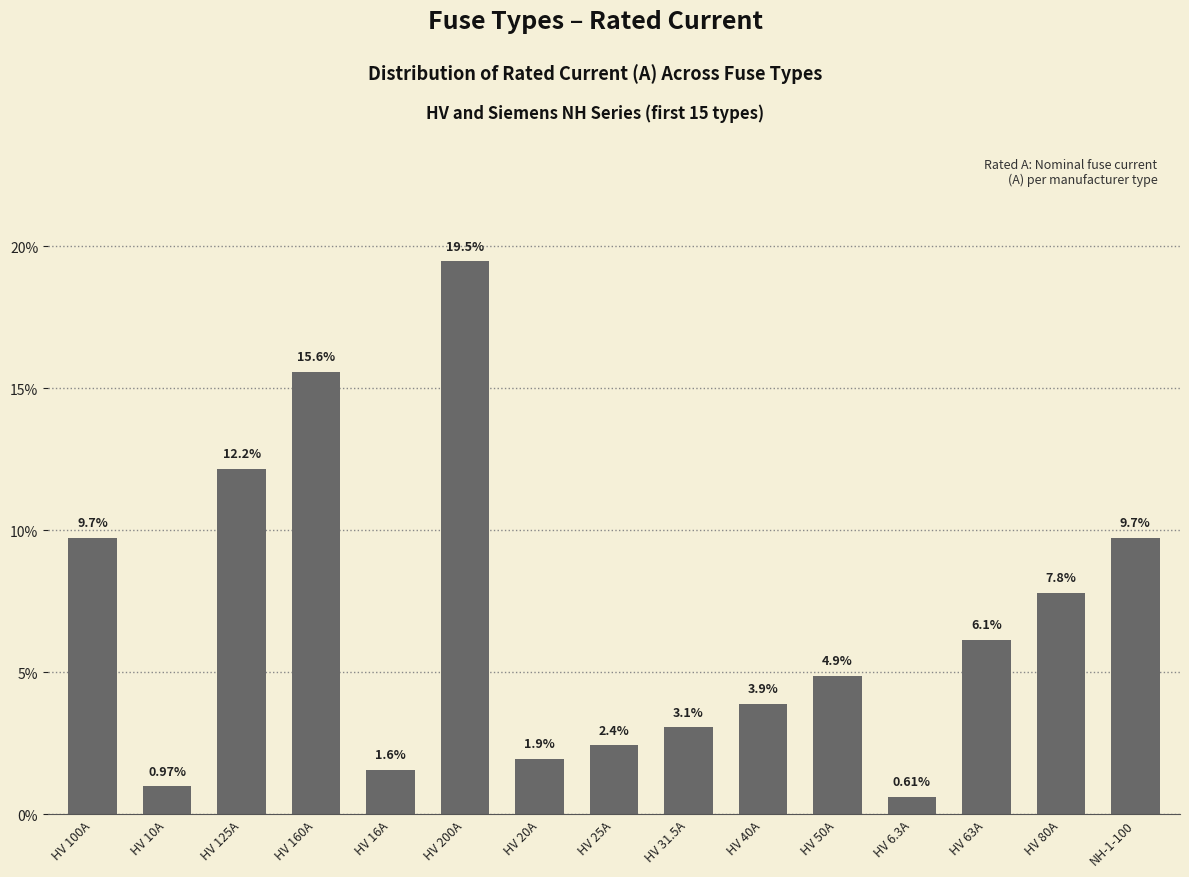

What is the label of the 13th bar from the left?

HV 63A